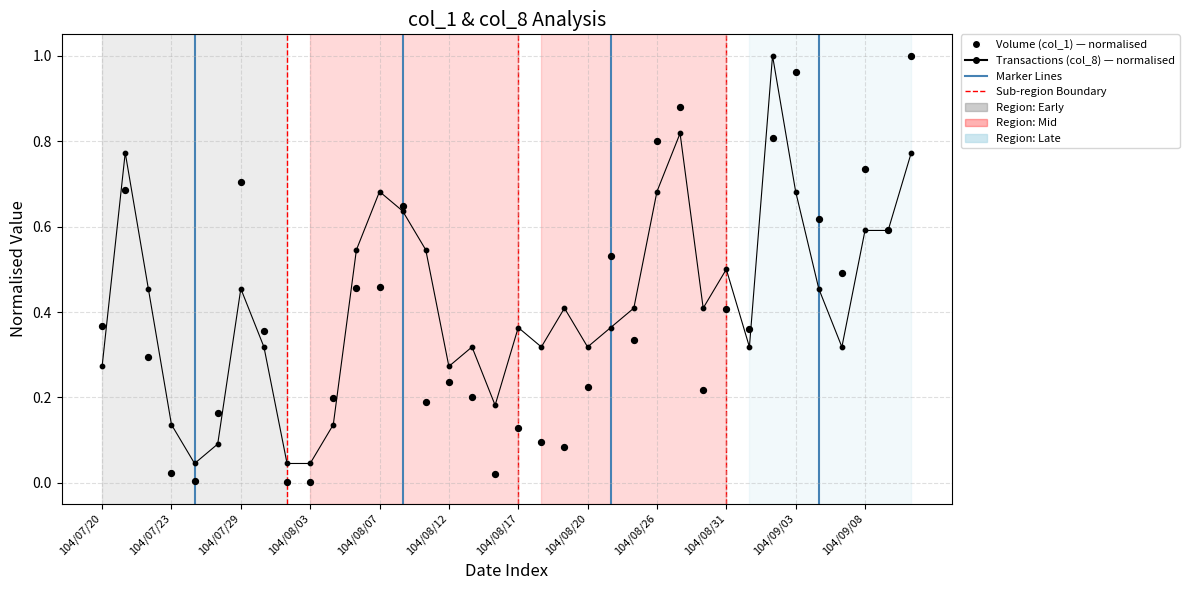

Which series reaches the minimum Y coordinate?

Volume (col_1) — normalised